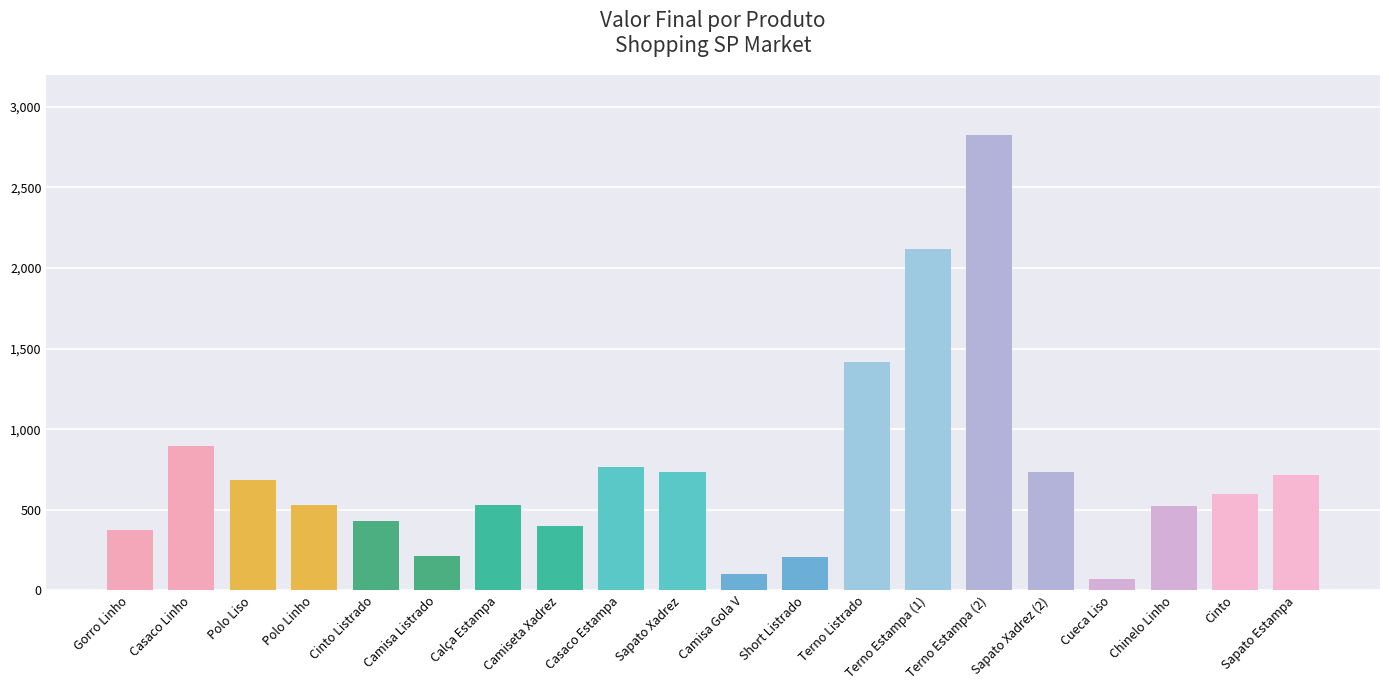

Count the number of data series in this chart.

1